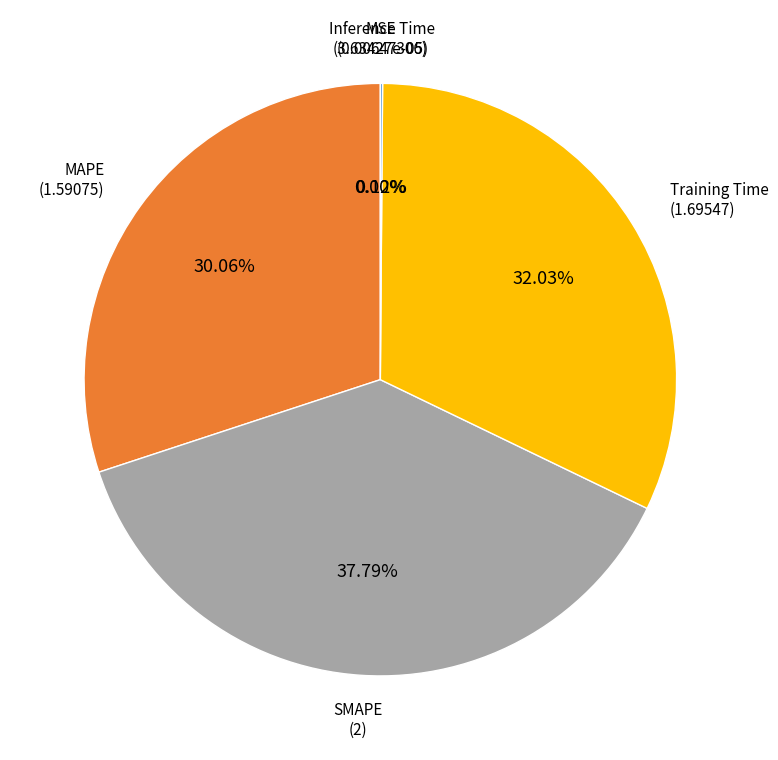

Does any single category account for the majority?

No